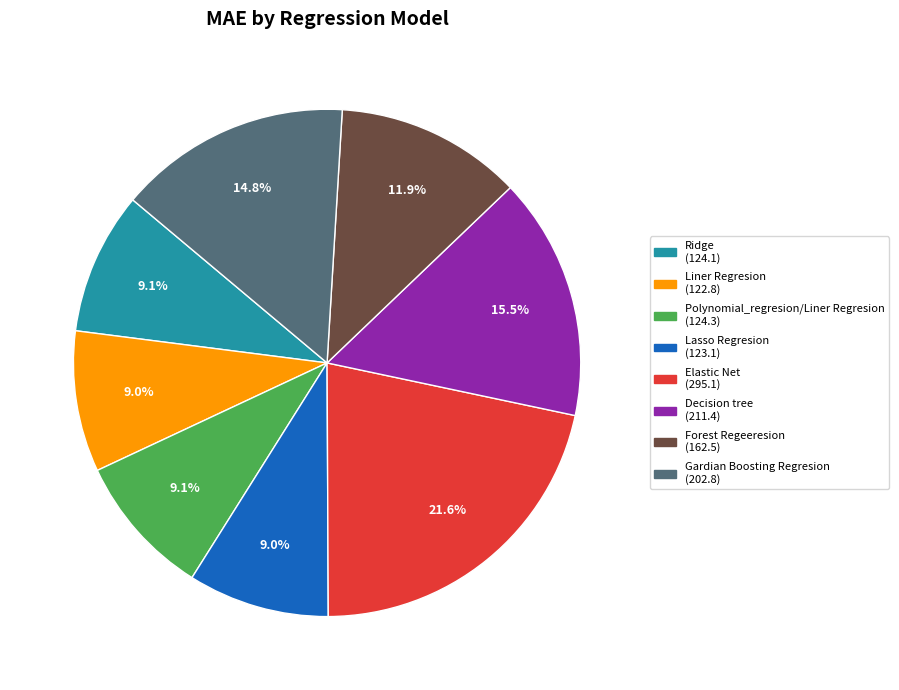

Which slice is the largest?

Elastic Net